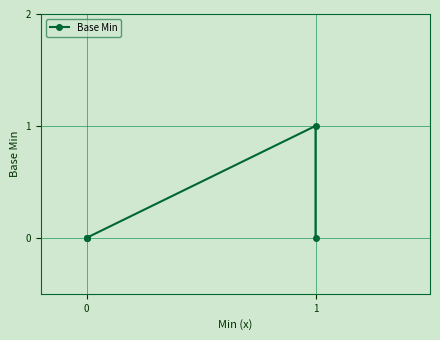

Does the chart have visible grid lines?

Yes